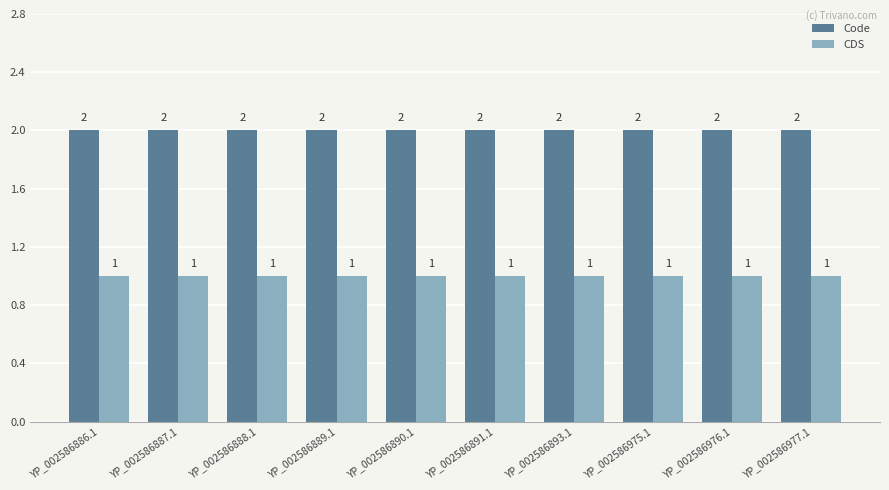

What is the smallest value displayed?

1